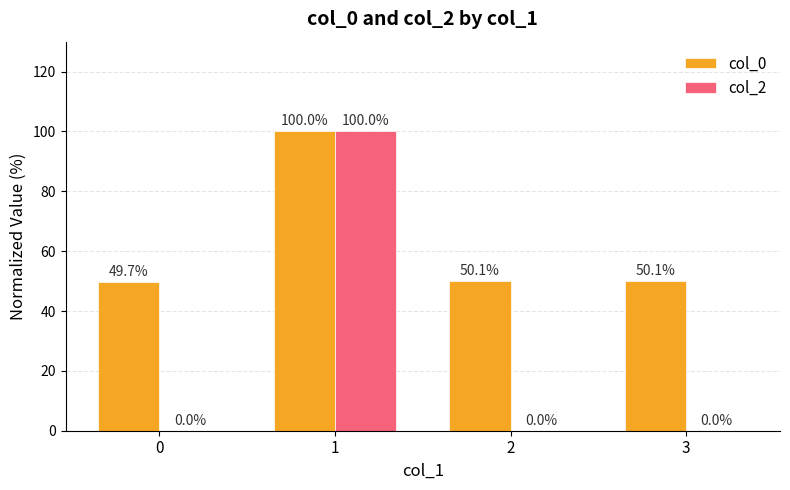

Read the col_0 value at 3.

50.1